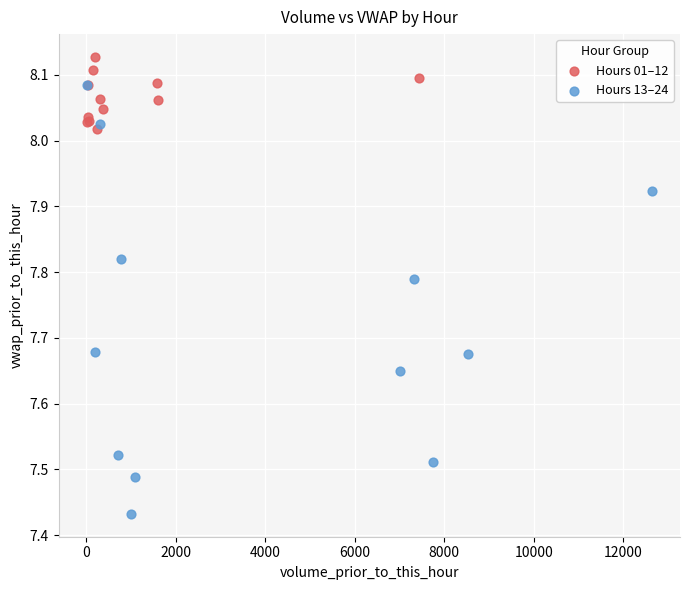

Which series contains the lowest Y value?

Hours 13–24